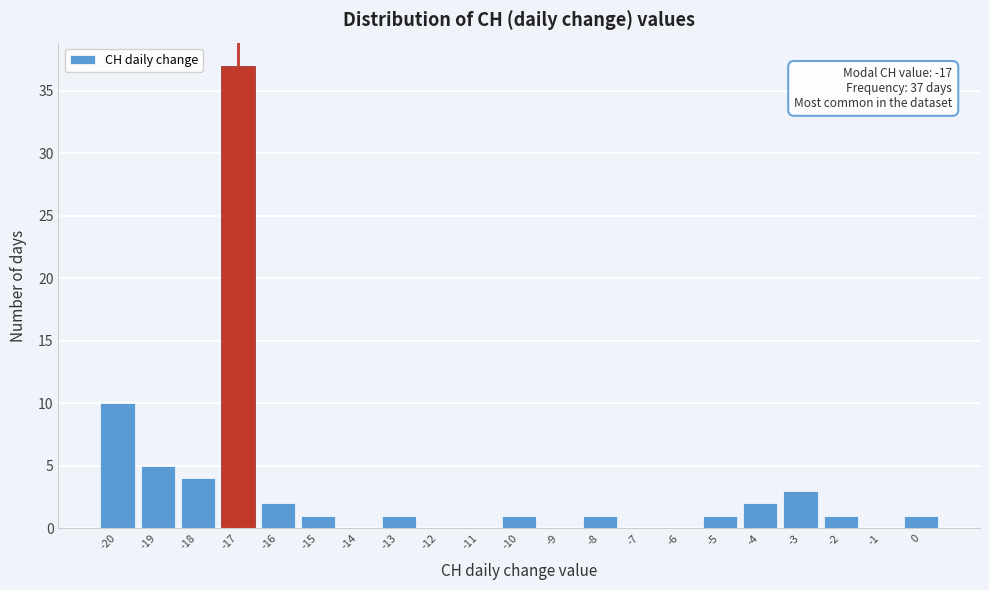

Which range on the x-axis has the tallest bar?

-17.5 to -16.5